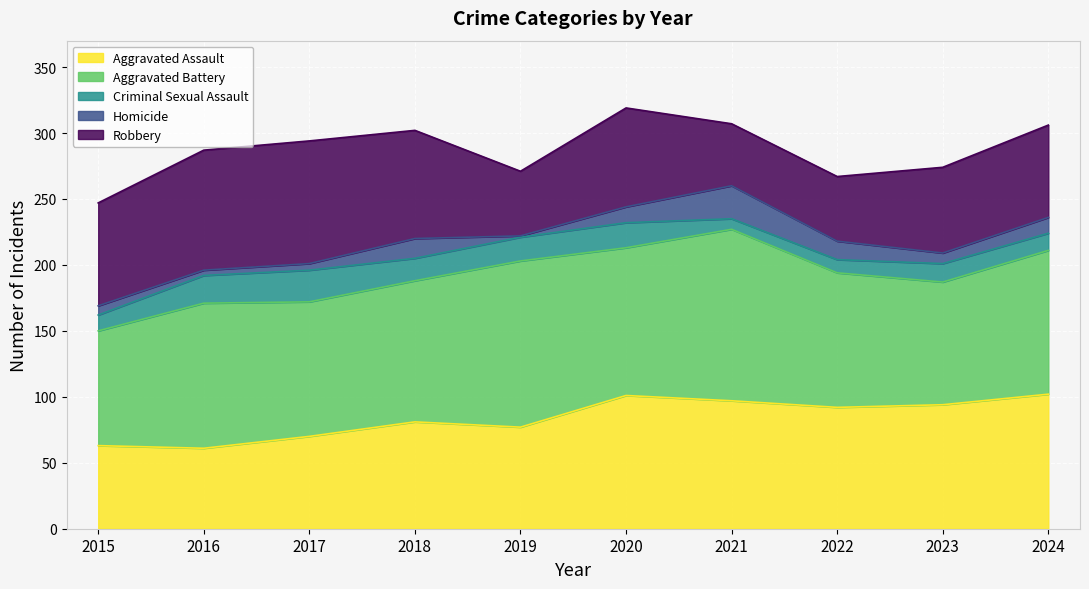

What is the smallest value displayed?

1